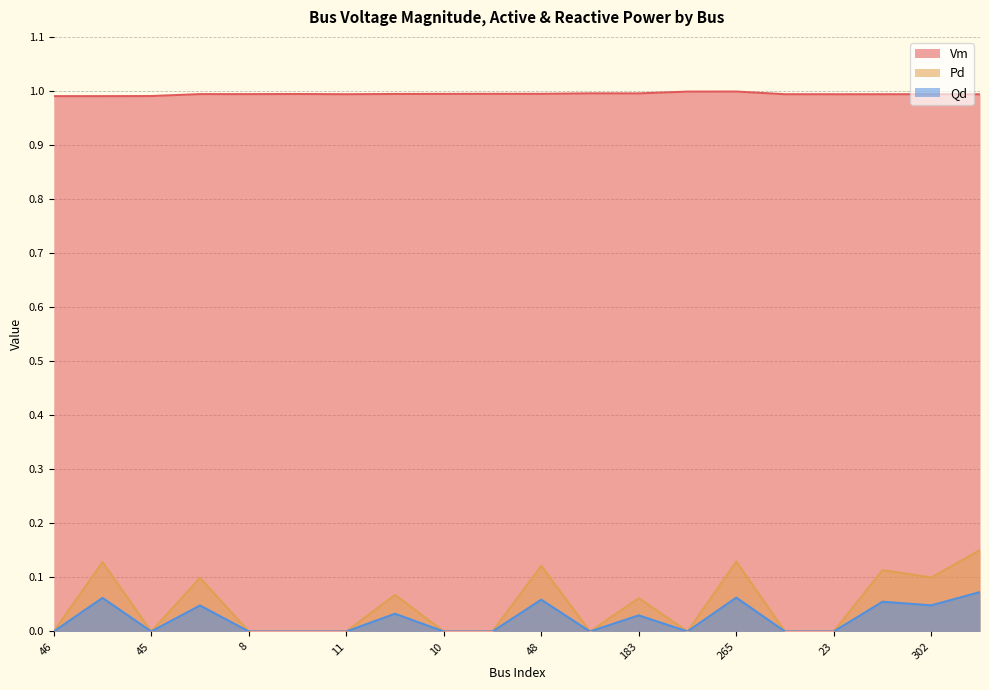

Is the value of Qd at 23 greater than the value of Pd at 24?

No